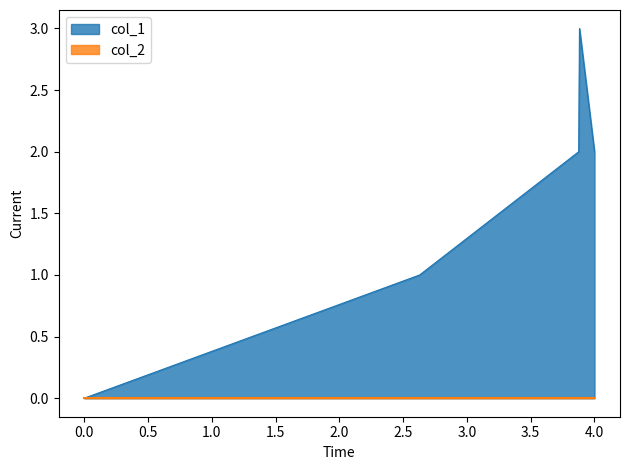

What is the greatest value displayed?

3